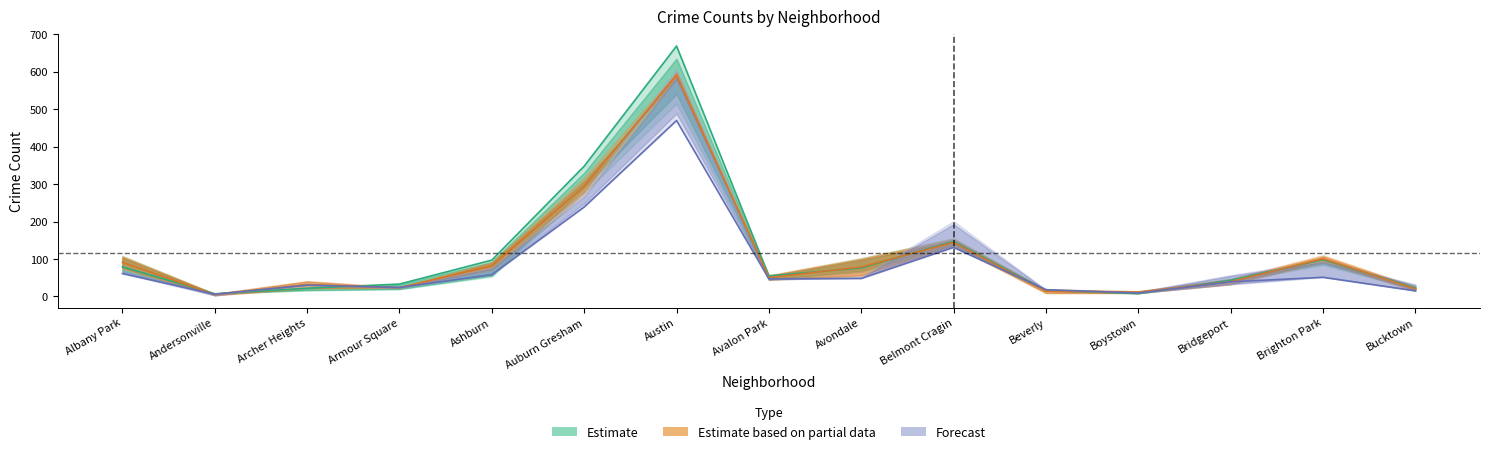

Which category has the lowest value in the Forecast series?

Andersonville